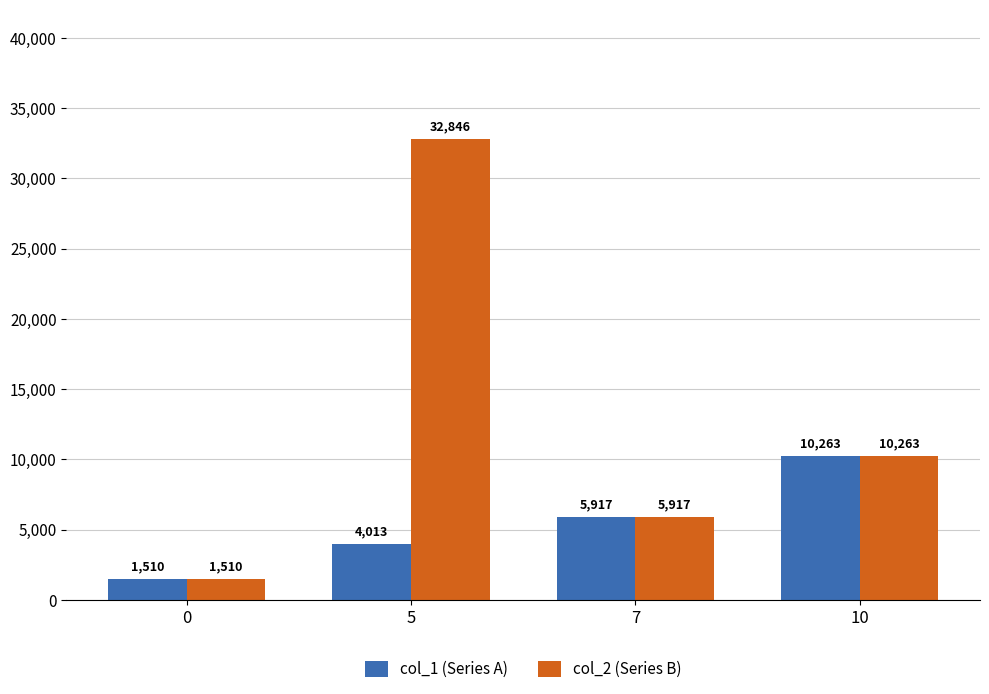

Rank the series by their maximum value, from lowest to highest.

col_1 (Series A), col_2 (Series B)